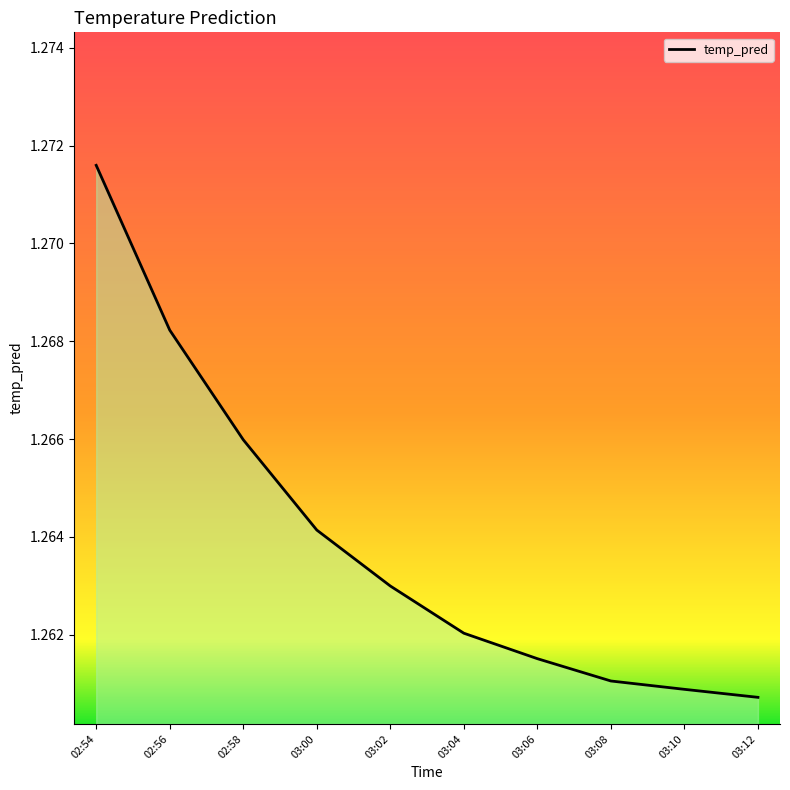

Between 03:02 and 02:56, which is larger?

02:56